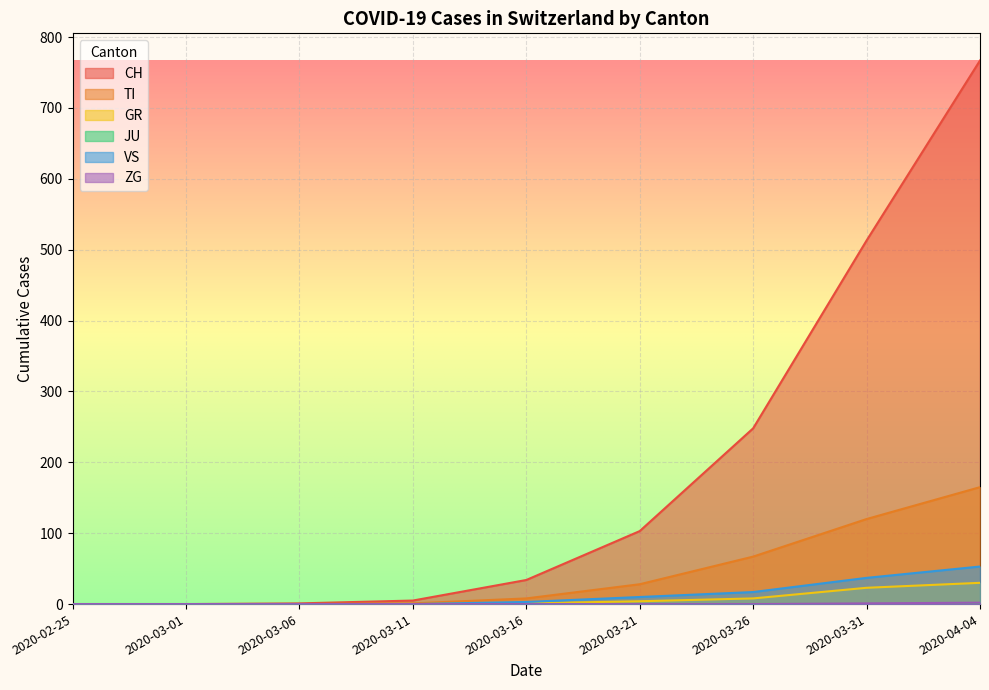

What is the spread (max minus min) of values at 2020-03-31?

513